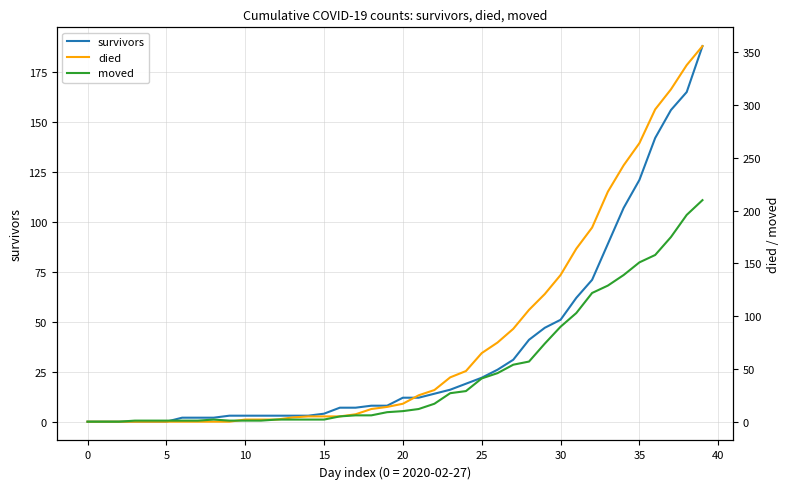

At which category does the chart reach its peak across all series?

39